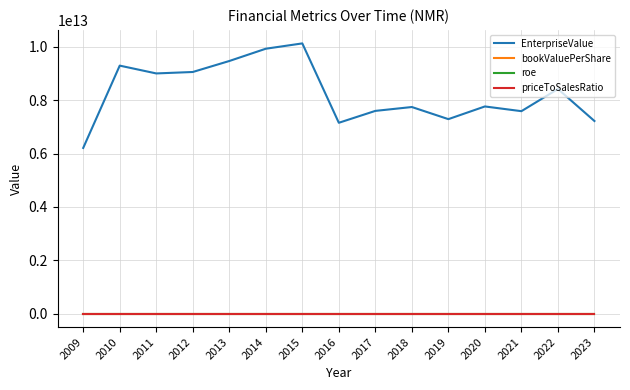

True or false: priceToSalesRatio and EnterpriseValue cross at least once.

False